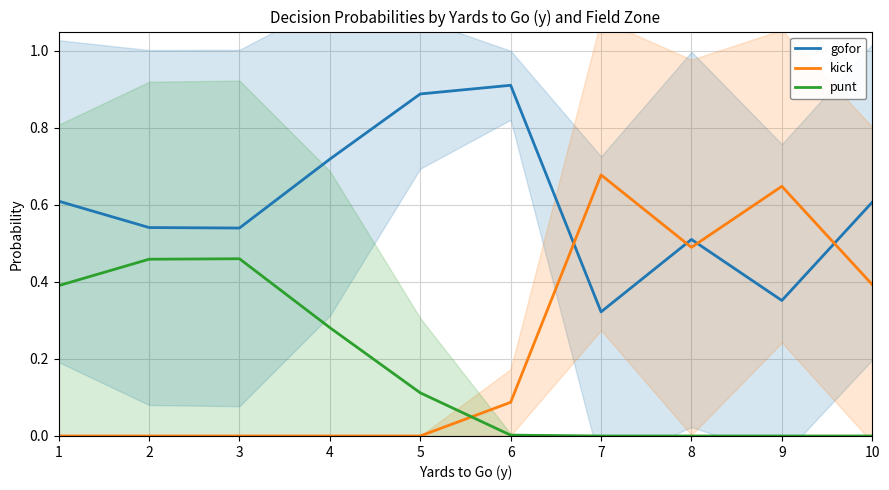

Reading right to left, transcribe all the data shown in this chart.

gofor: 0.6	0.4	0.5	0.3	0.9	0.9	0.7	0.5	0.5	0.6
kick: 0.4	0.6	0.5	0.7	0.1	0.0	0.0	0.0	0.0	0.0
punt: 0.0	0.0	0.0	0.0	0.0	0.1	0.3	0.5	0.5	0.4